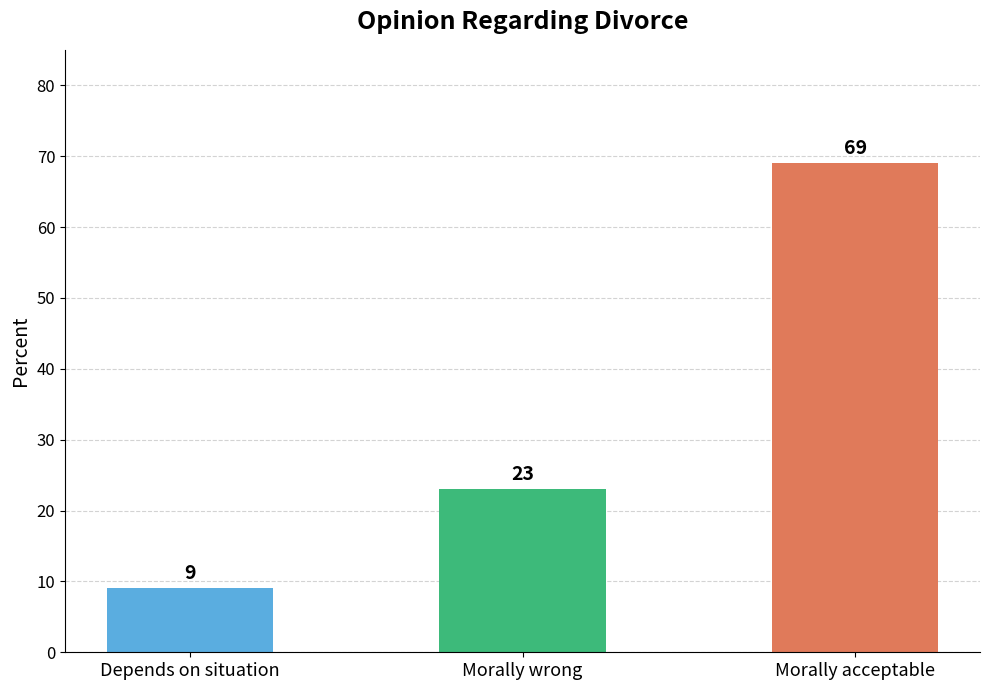

Approximately how many times larger is the value at Depends on situation compared to Morally acceptable?

0.1